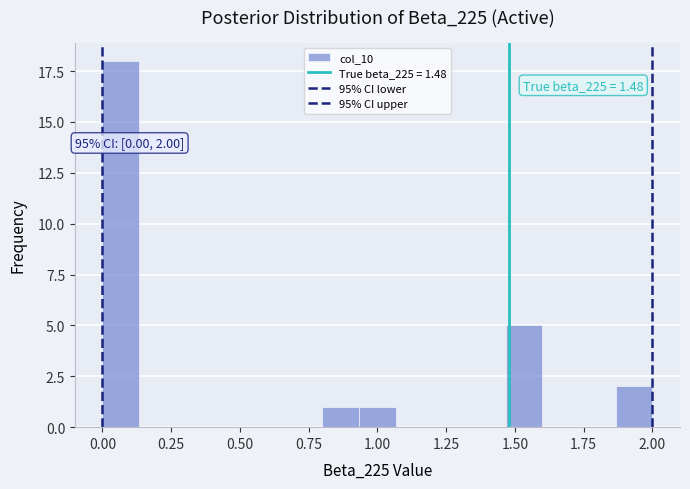

Read against the x-axis, roughly where is the centre of the tallest bar?

0.05